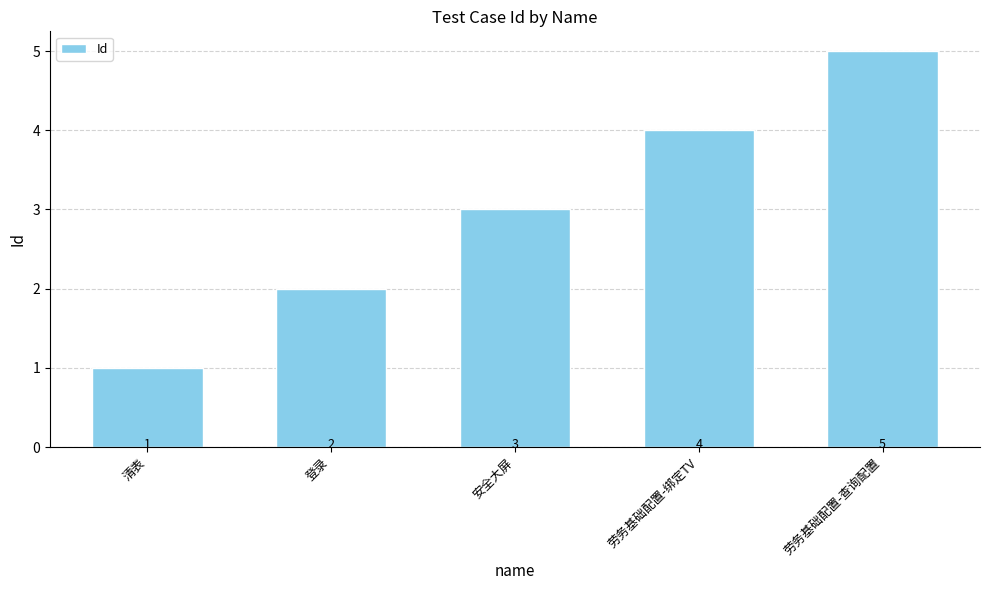

What is the minimum value shown in the chart?

1